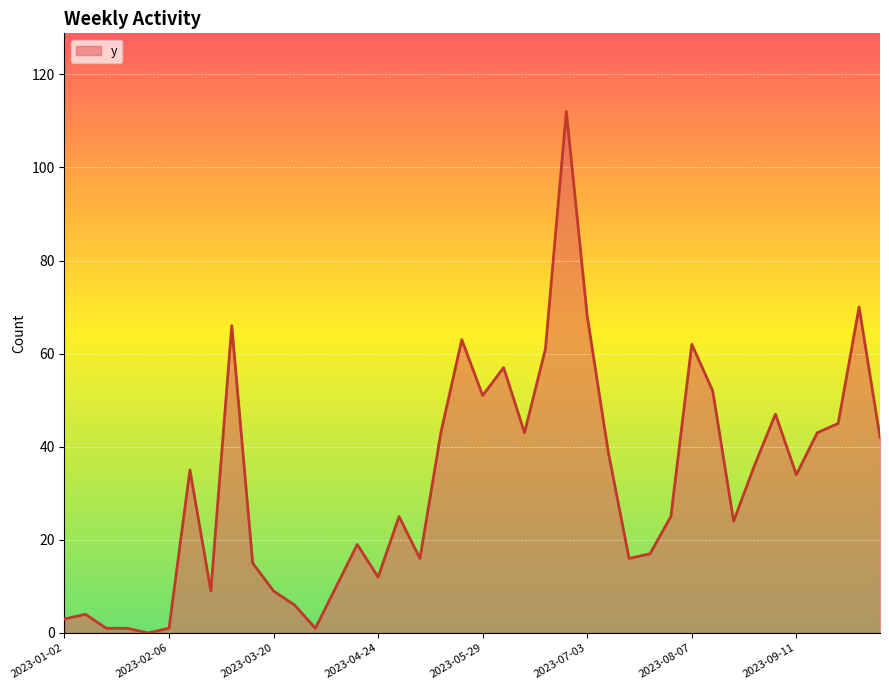

What is the greatest value displayed?

112